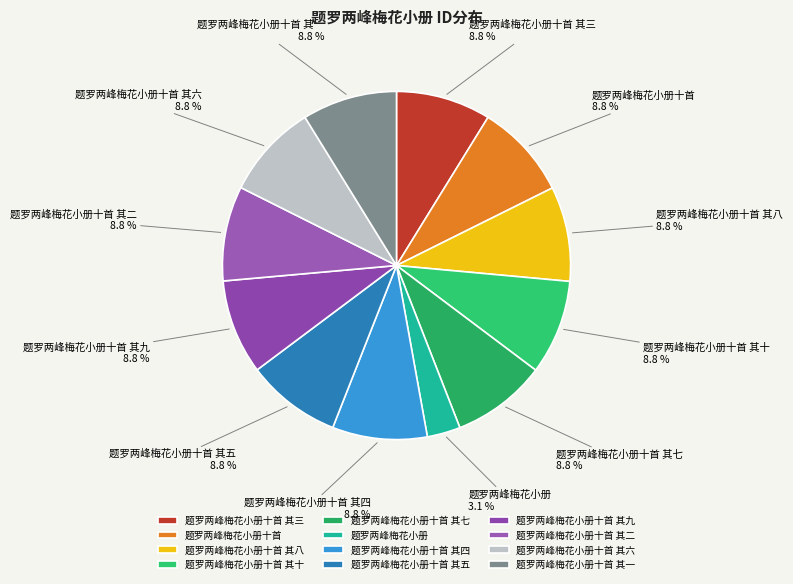

True or false: 题罗两峰梅花小册 accounts for 3% of the total.

True